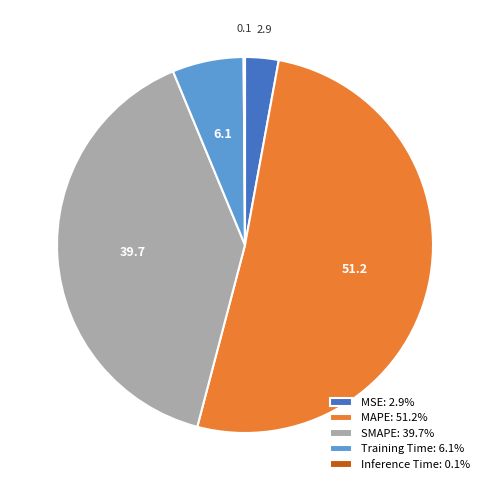

Is the sum of SMAPE: 39.7% and MSE: 2.9% greater than half?

No